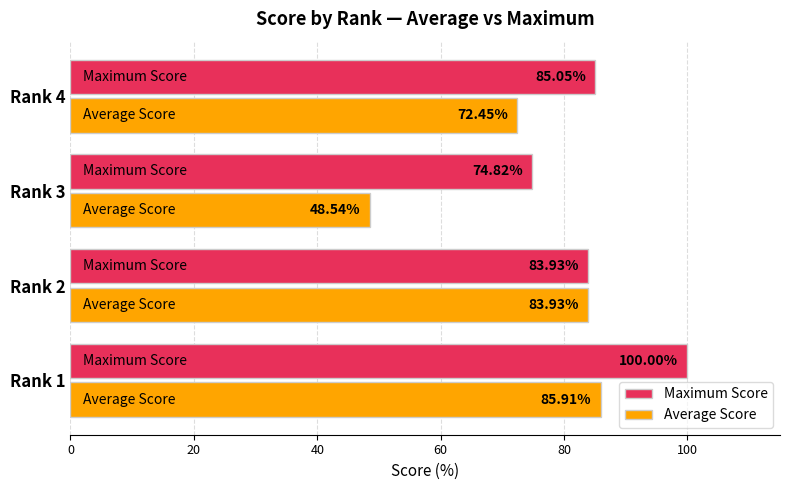

At Rank 1, list the series in order from smallest to largest.

Average Score, Maximum Score